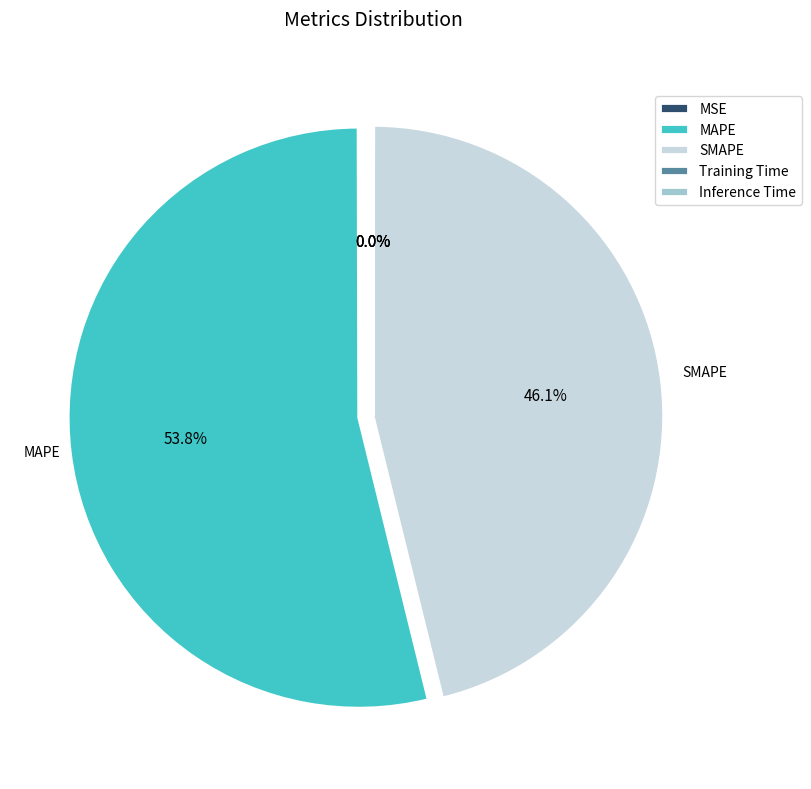

Does any single category account for the majority?

Yes